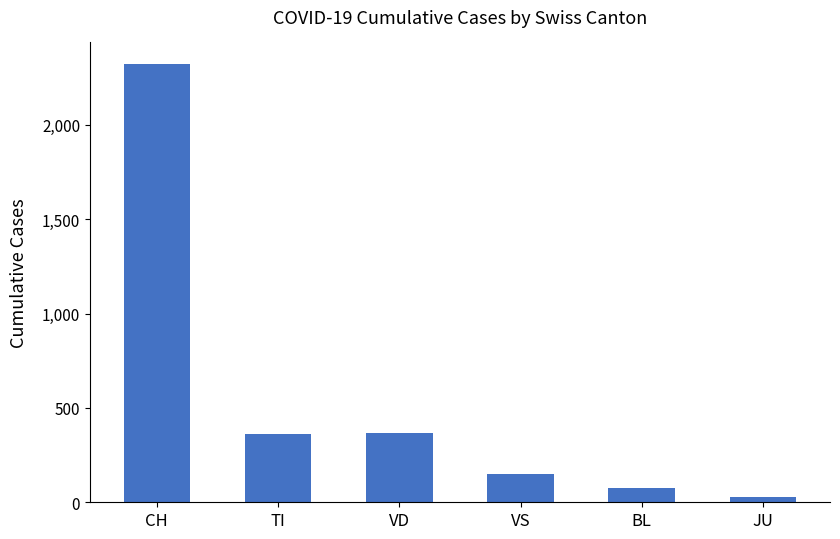

What is the sum of all values?

3300